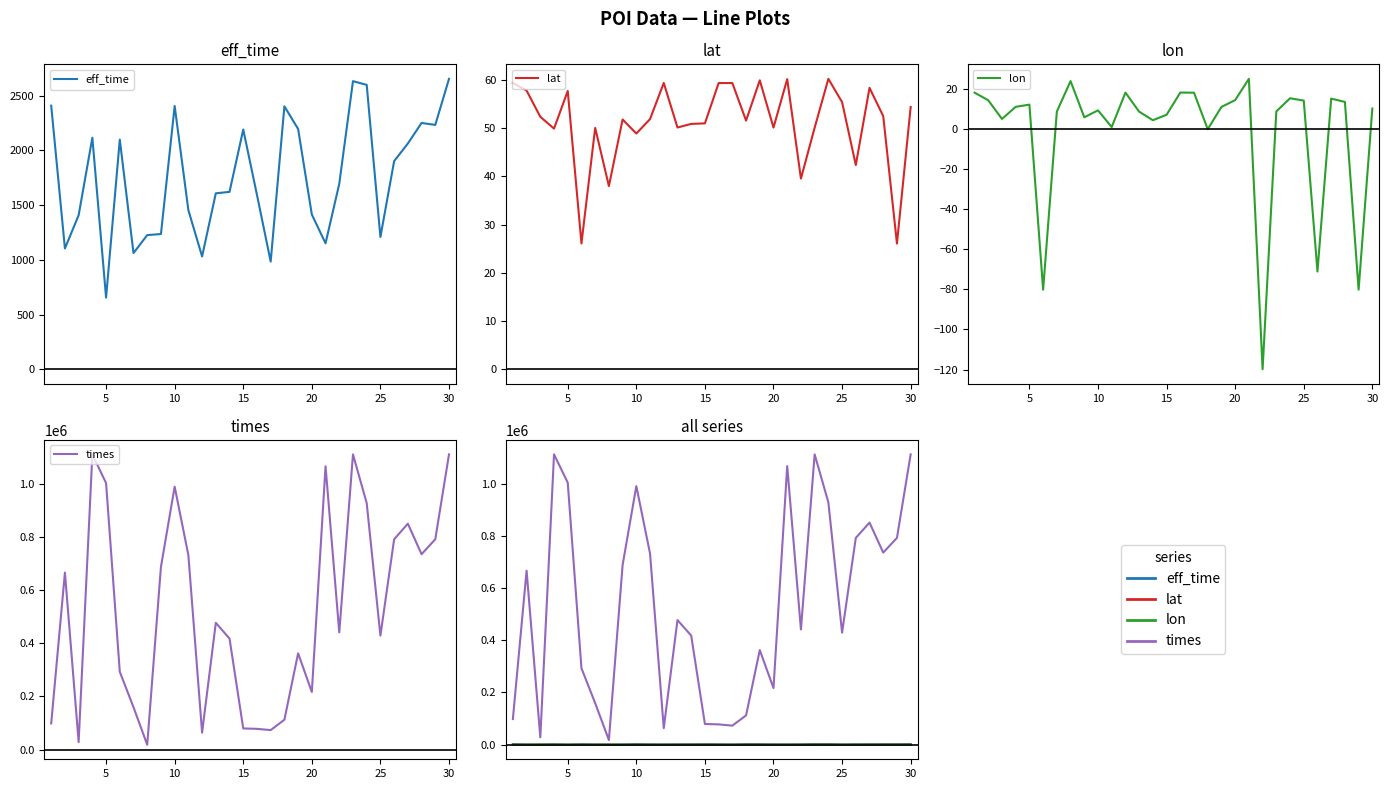

Which series changed the most between 20 and 20?

times